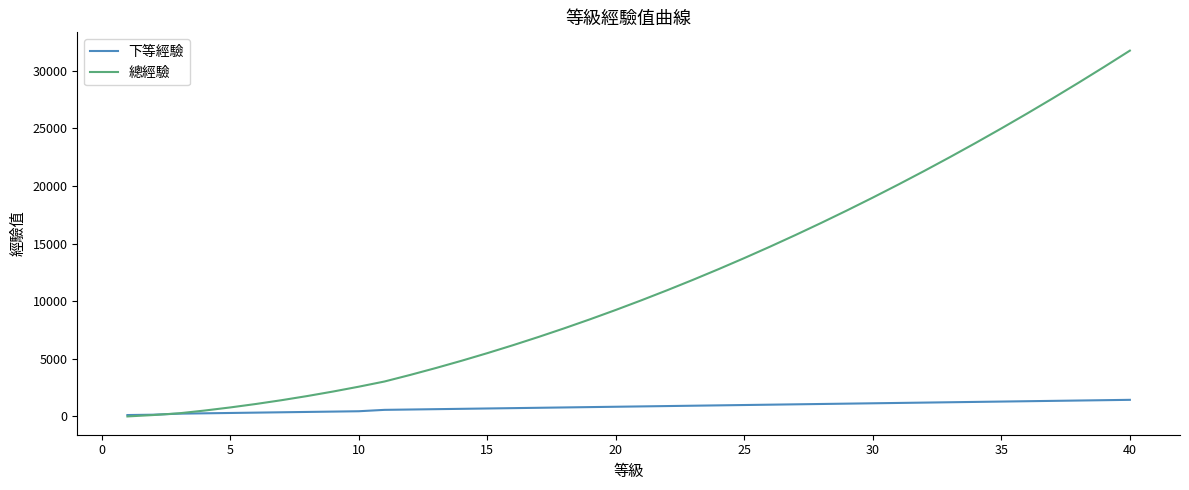

What is the difference between the maximum and minimum values in the 總經驗 series?

31740